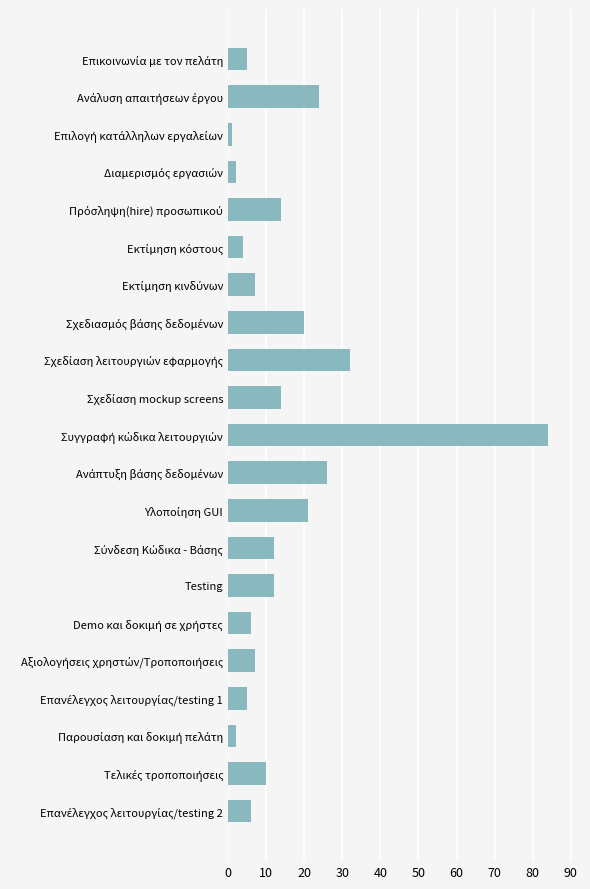

What is the maximum value shown in the chart?

84